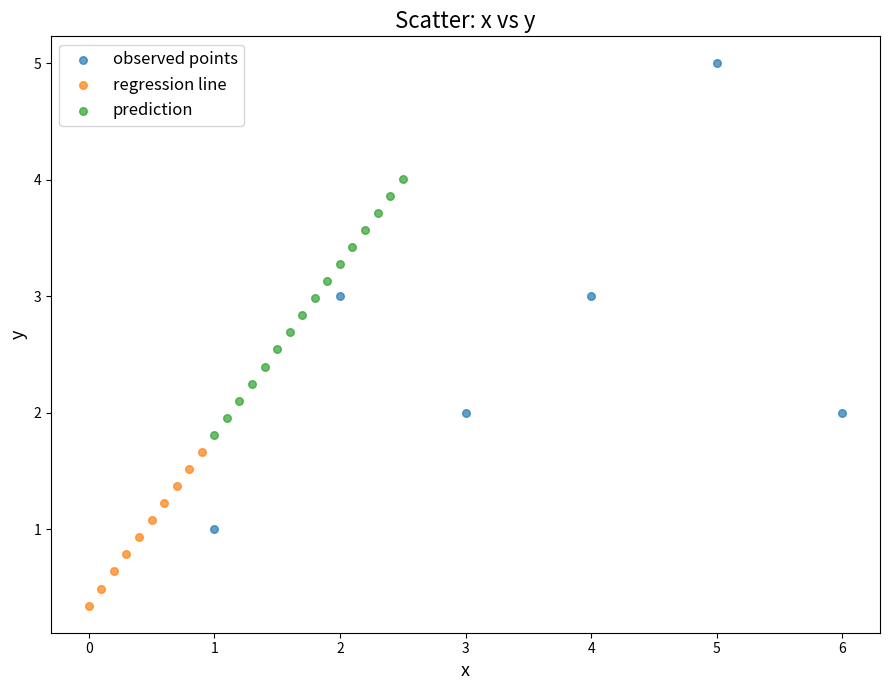

Which series reaches the maximum Y coordinate?

observed points